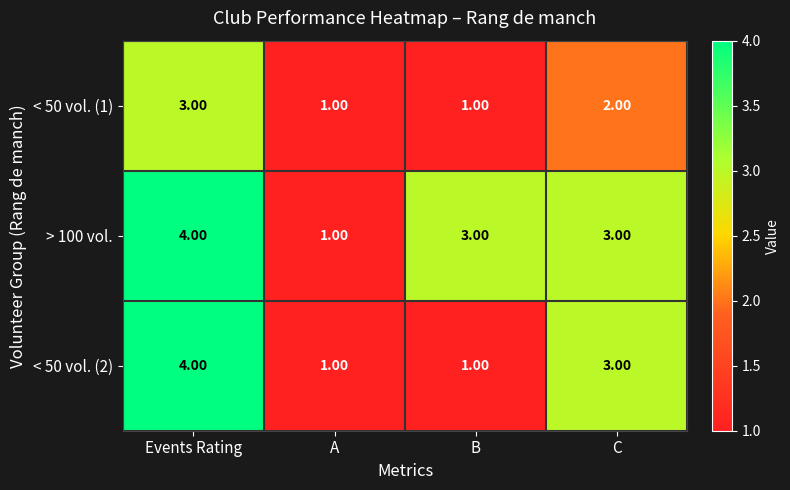

Rank the series by their average value, from lowest to highest.

< 50 vol. (1), < 50 vol. (2), > 100 vol.